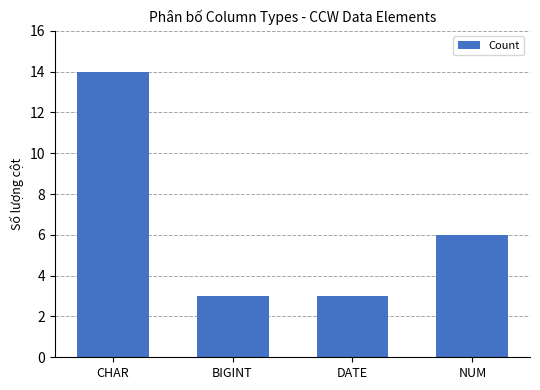

Reading left to right, transcribe all the data shown in this chart.

CHAR=14	BIGINT=3	DATE=3	NUM=6